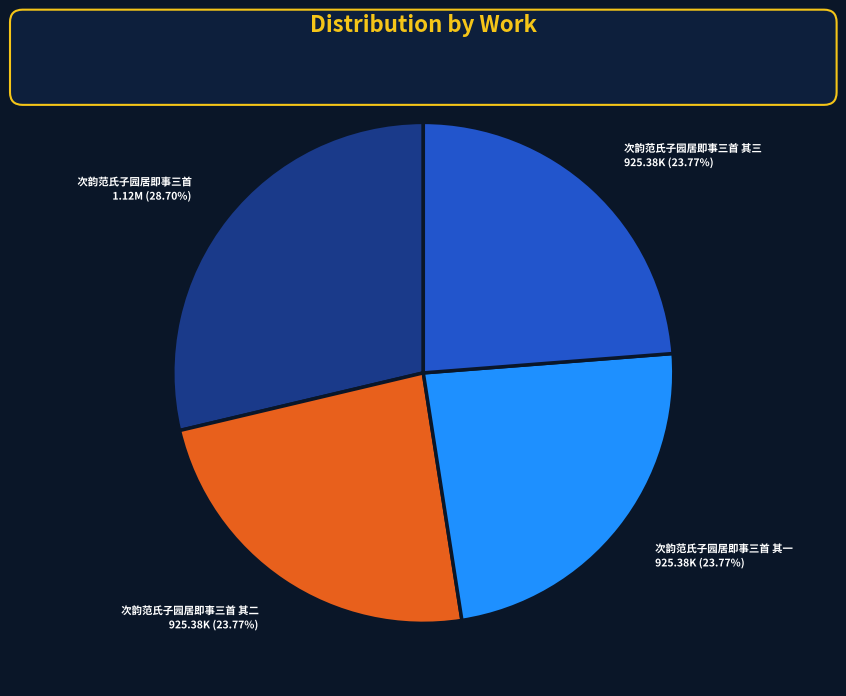

Which slice is the largest?

次韵范氏子园居即事三首